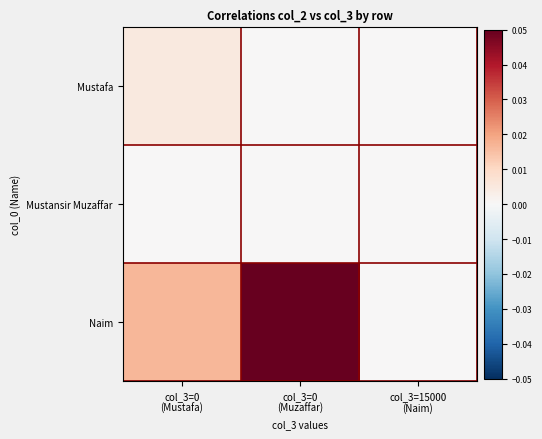

Between col_3=0
(Mustafa) and col_3=15000
(Naim), which is larger?

col_3=0
(Mustafa)